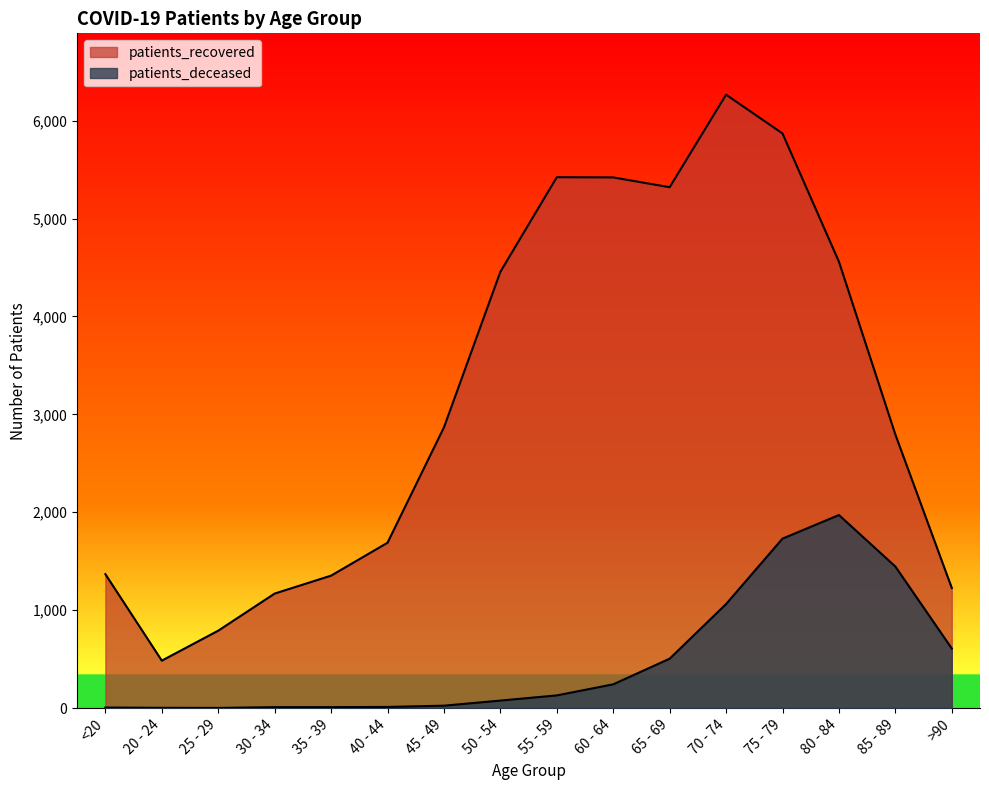

How many lines are shown in the chart?

2